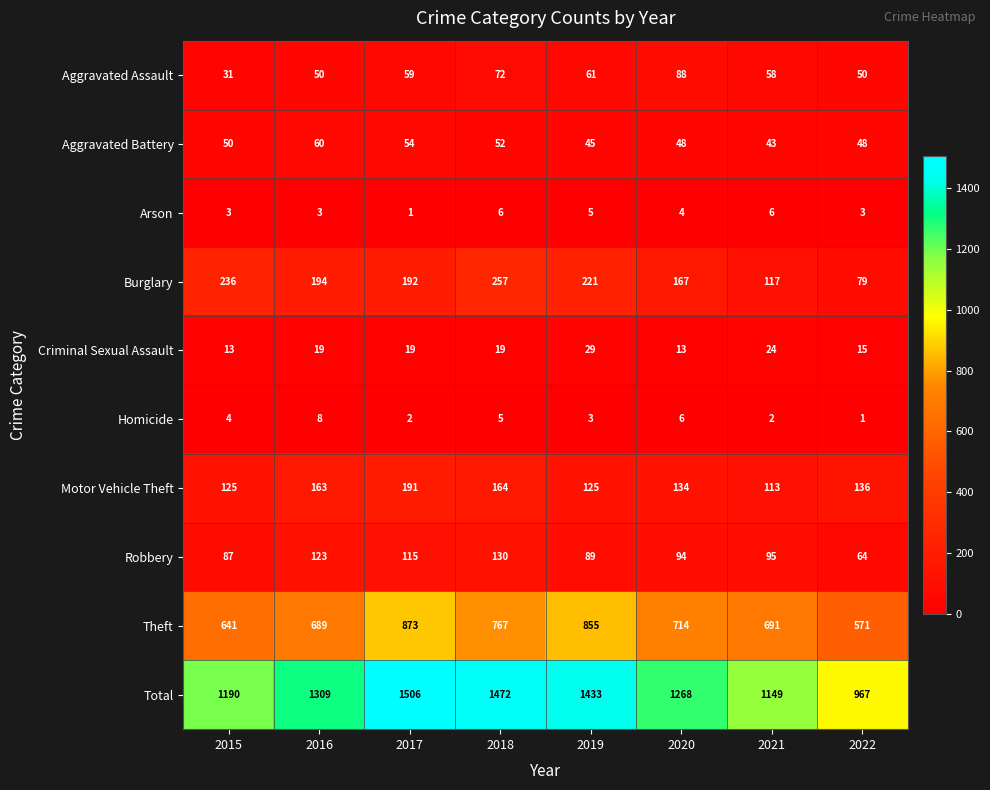

The Burglary series shows 73 at 2017. True or false?

False